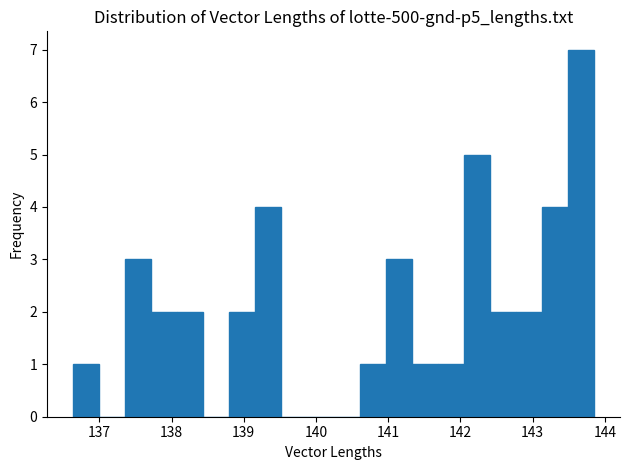

Read against the x-axis, roughly where is the centre of the tallest bar?

143.7